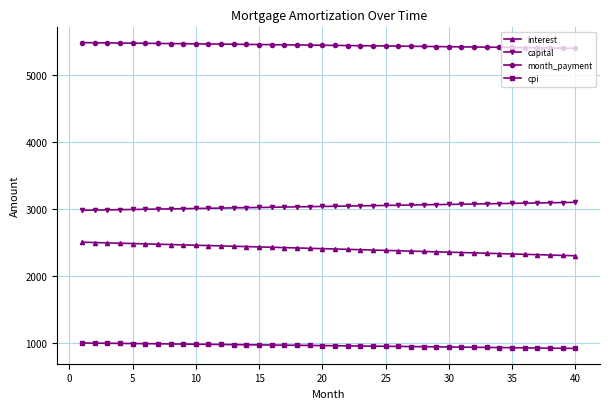

What is the average value of the interest series?

2402.8